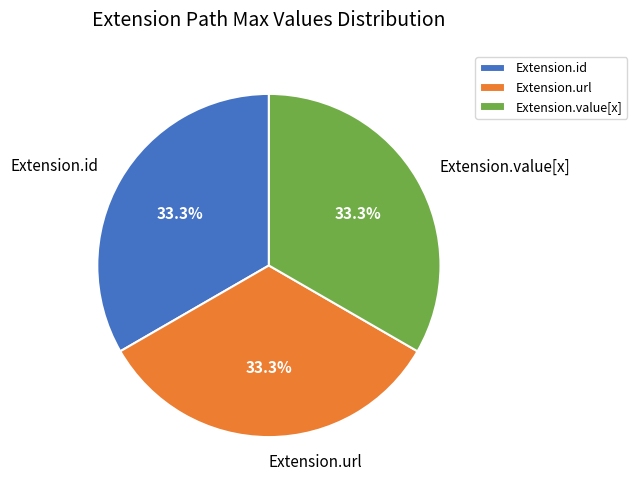

To the nearest percent, what is the average slice percentage?

33%